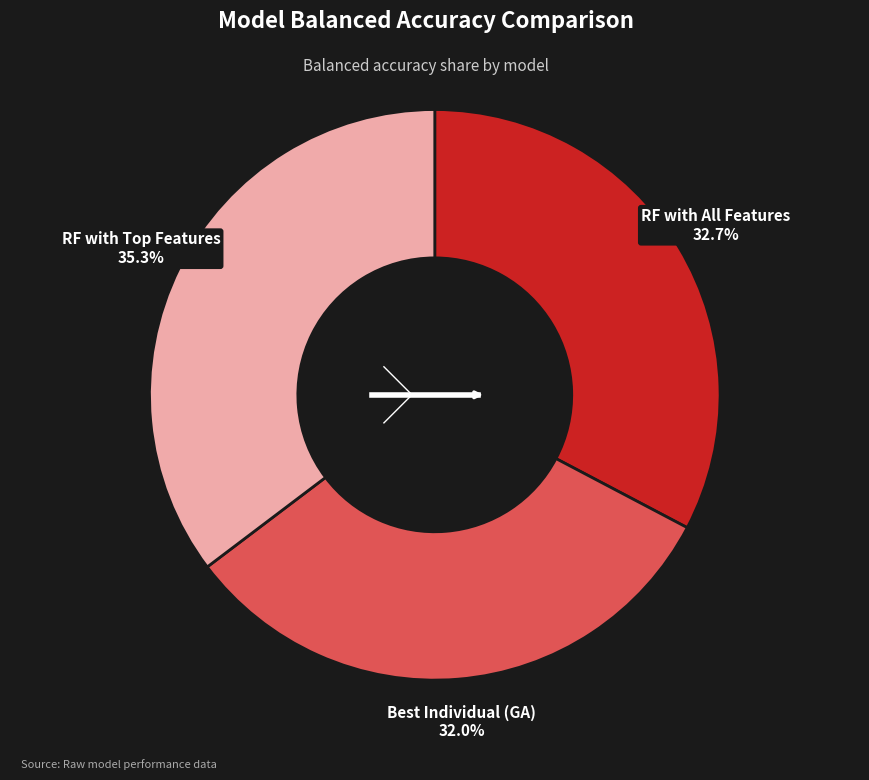

Rank the categories by value from lowest to highest.

Best Individual (GA), RF with All Features, RF with Top Features